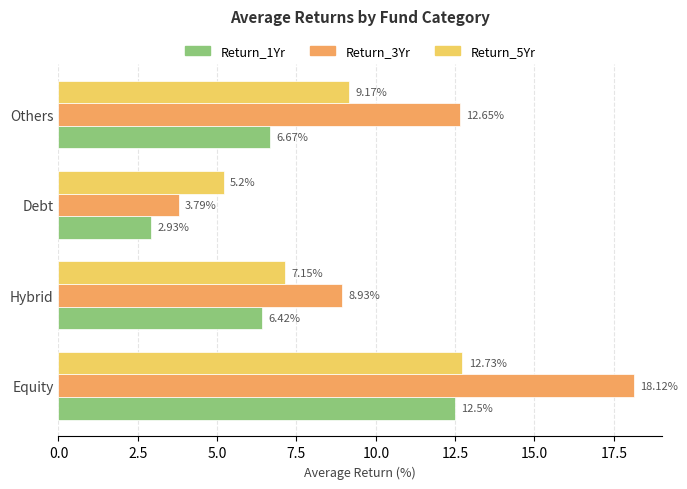

Where is Return_1Yr nearest to the value 7?

Others